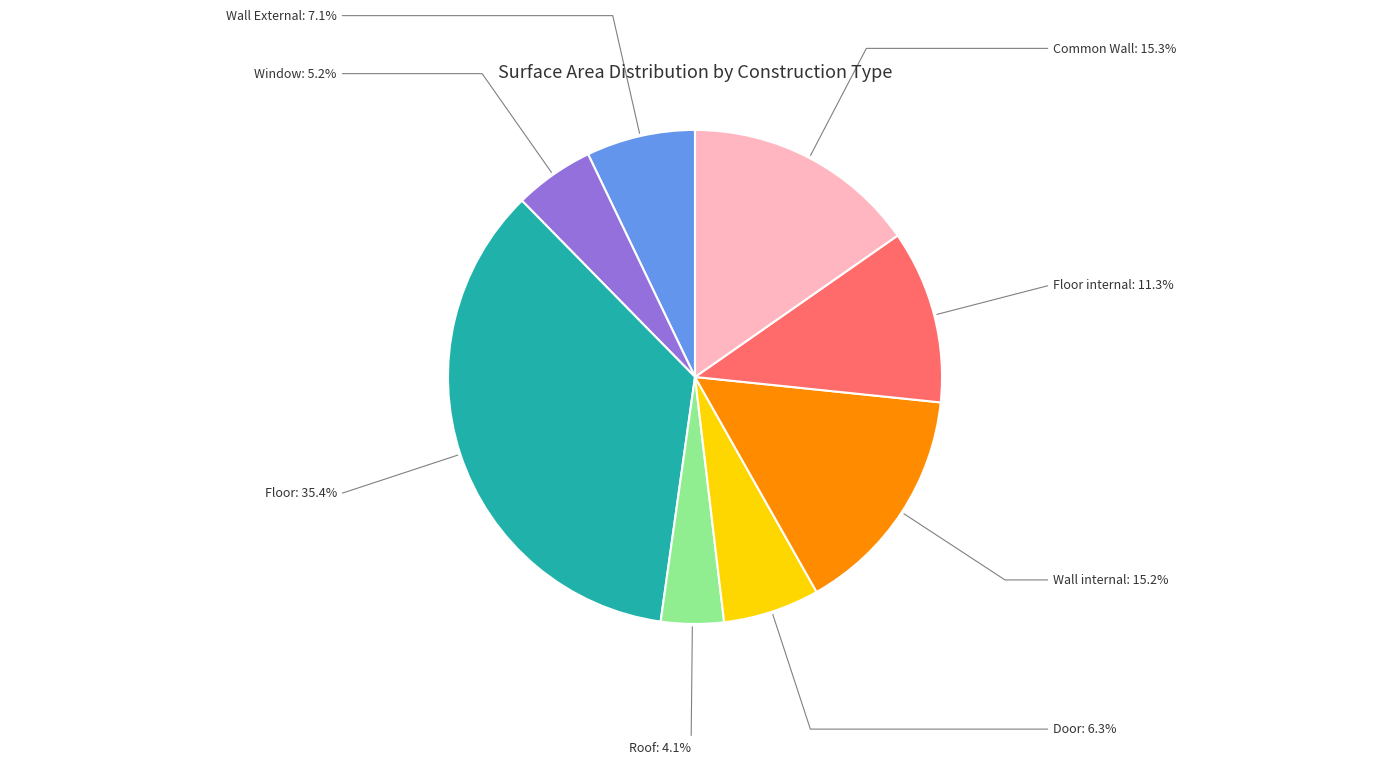

Is there a majority slice in this chart?

No